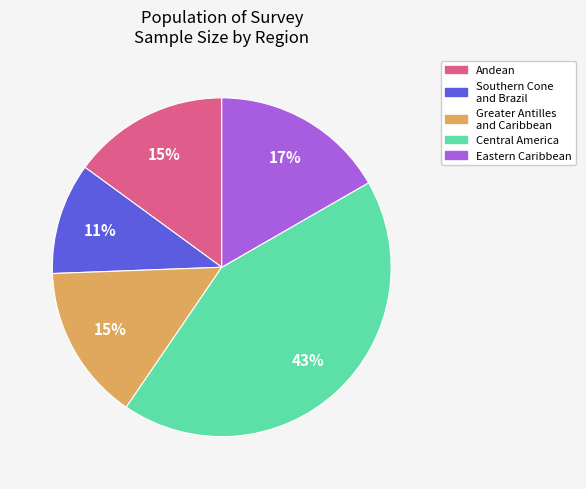

Is there a majority slice in this chart?

No